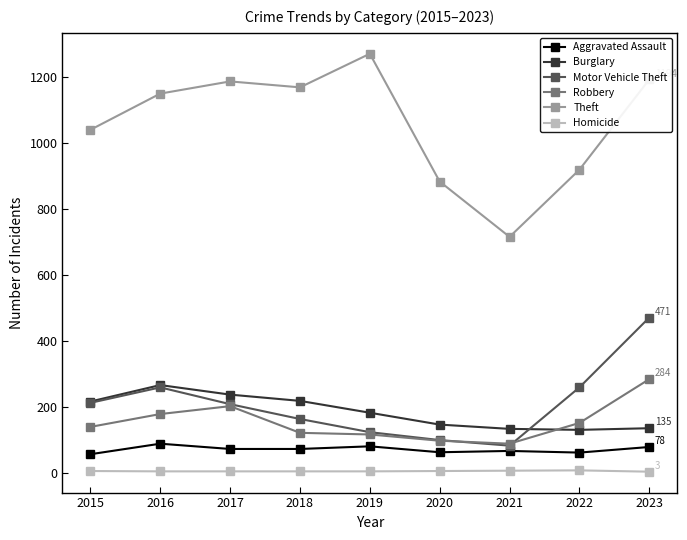

How many values in the Aggravated Assault series are below 72?

4